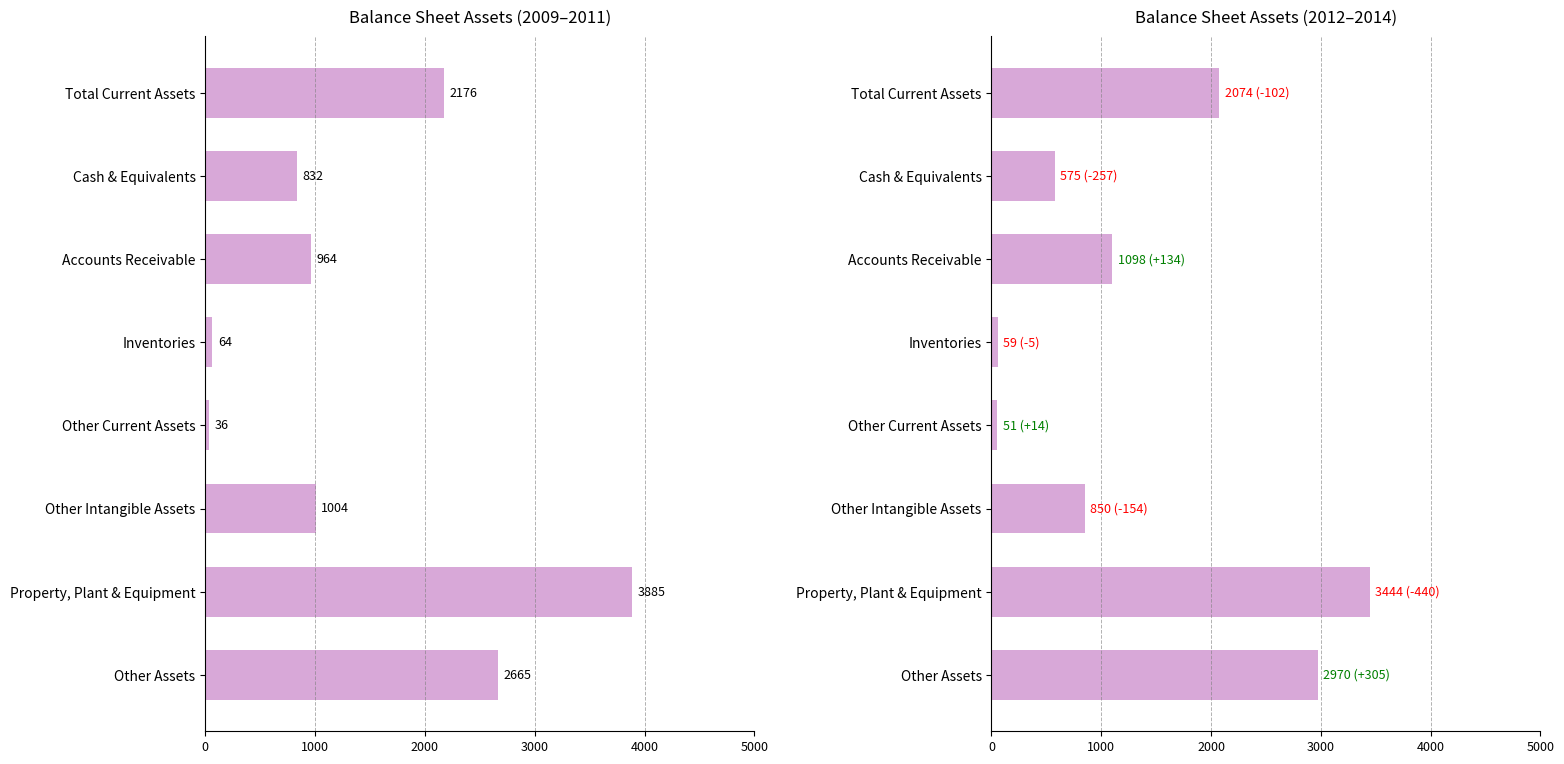

What is the total value across all series at 7?

5635.0